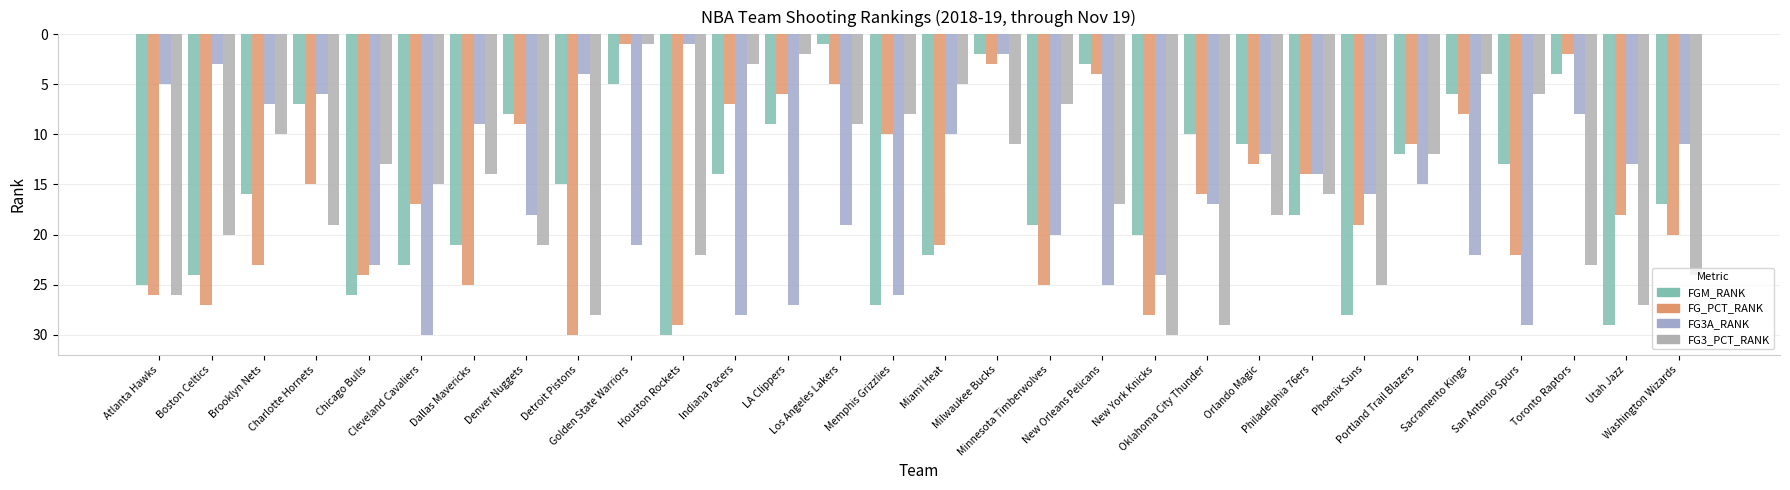

What are all the series names shown in the legend?

FGM_RANK, FG_PCT_RANK, FG3A_RANK, FG3_PCT_RANK